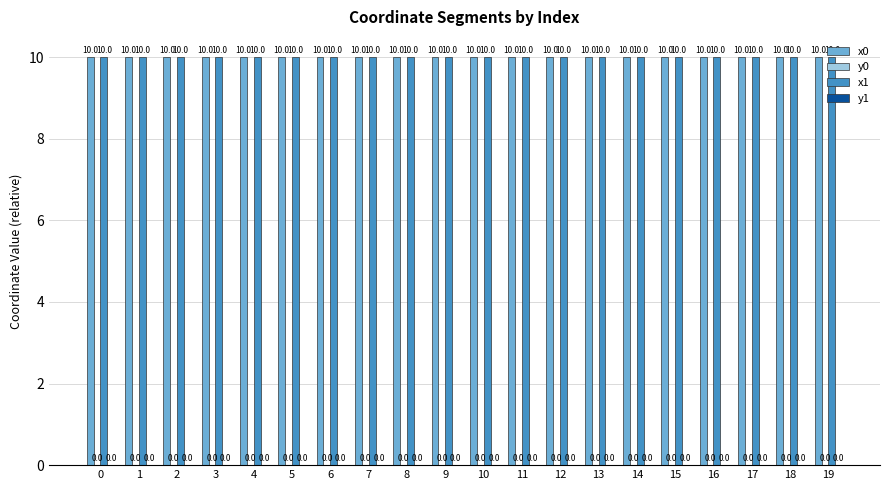

The value of x1 at 16 is 4.3. True or false?

False